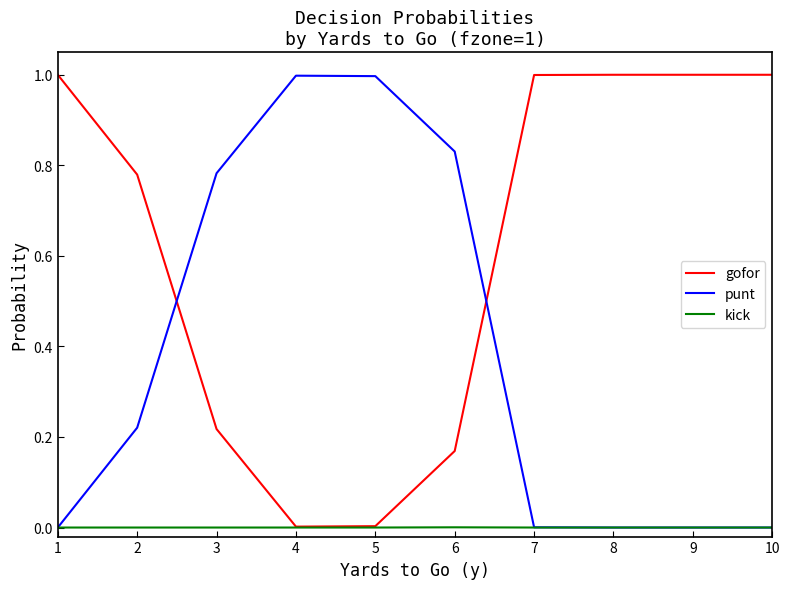

True or false: punt and gofor intersect in this chart.

True